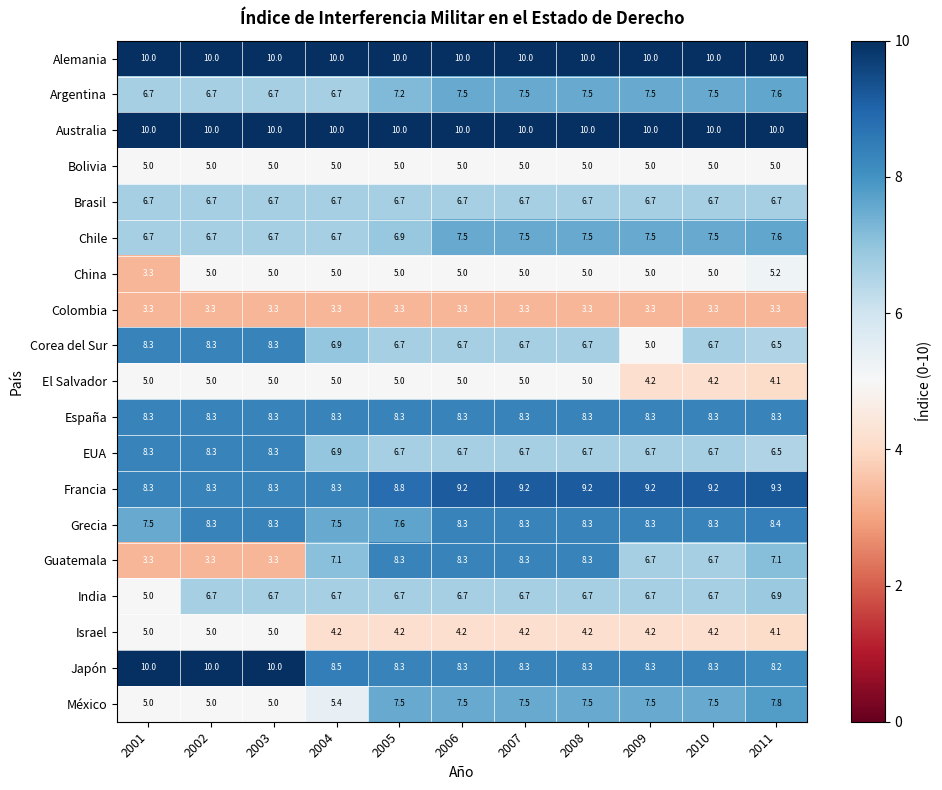

At how many categories does at least one series exceed 9?

11